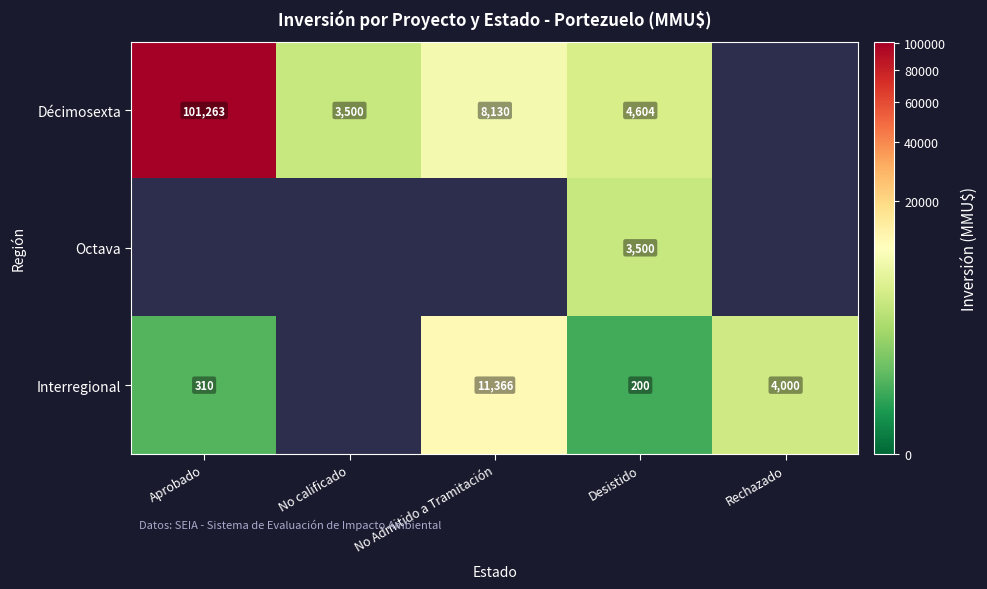

What is the total value across all series at Desistido?

8304